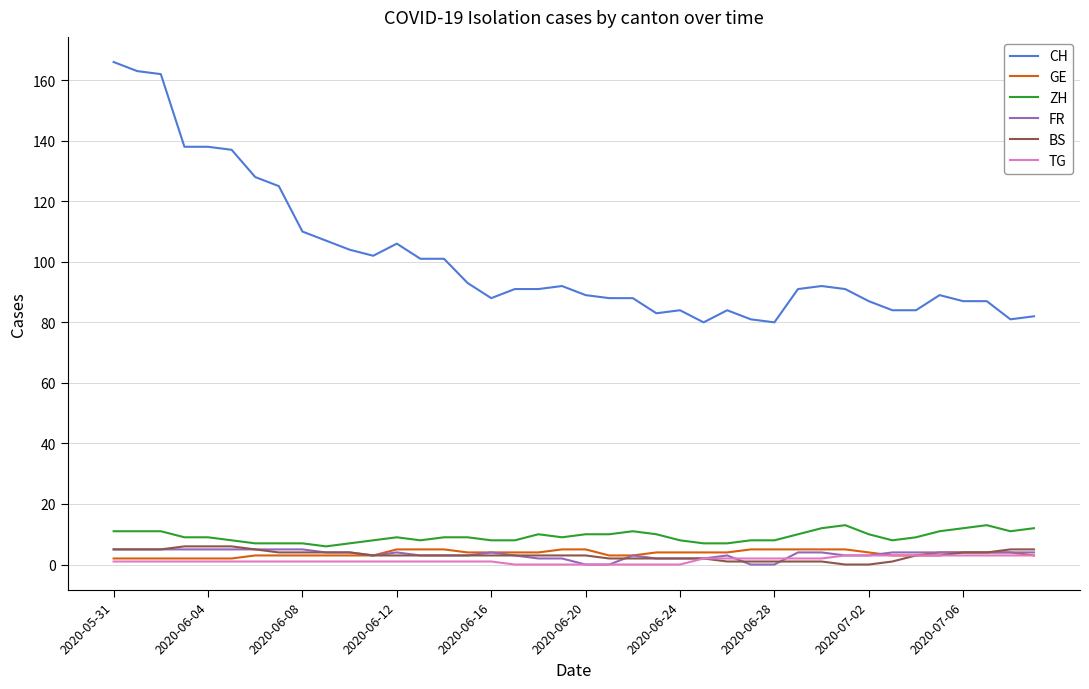

Which series has the widest spread of values?

CH